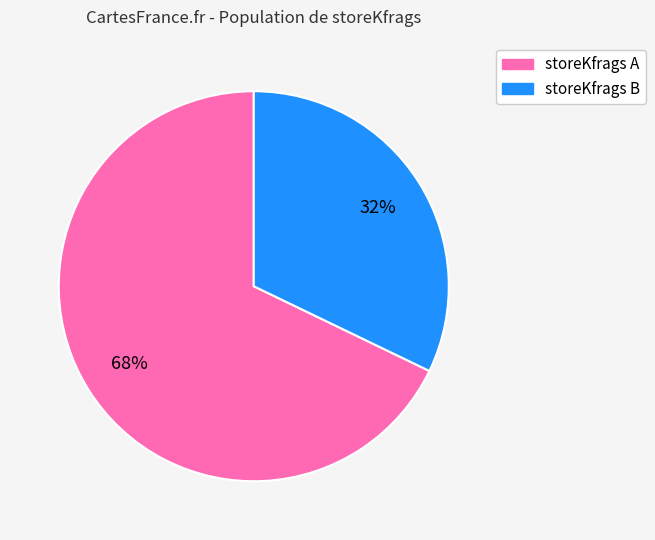

To the nearest percent, what is the difference between the largest and smallest slice percentages?

36%